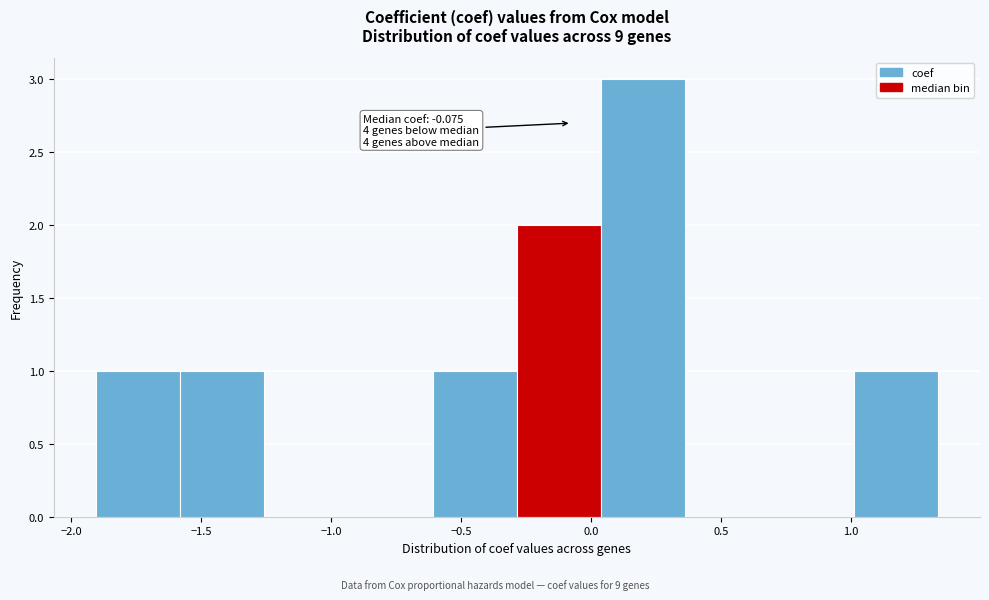

Which range on the x-axis has the tallest bar?

0.05 to 0.35